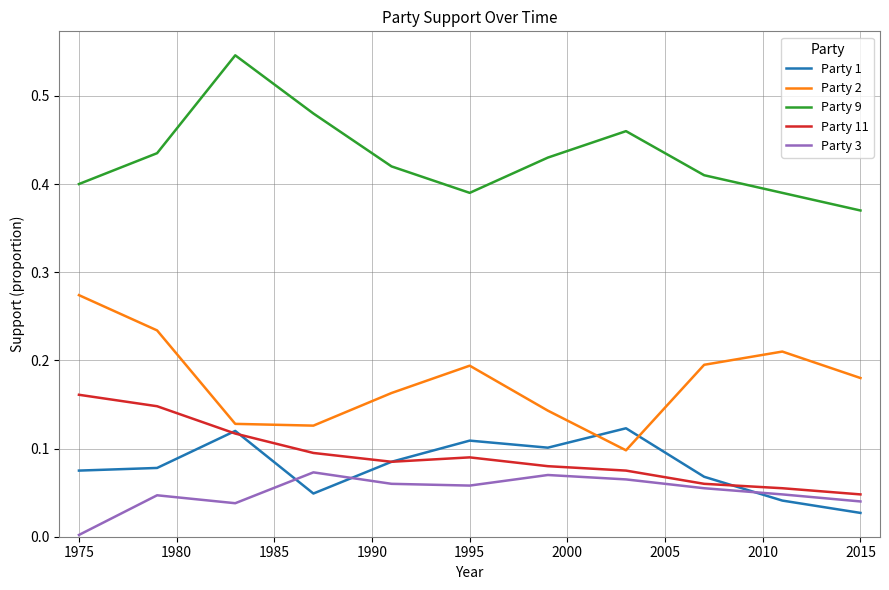

True or false: Party 3 and Party 2 cross at least once.

False